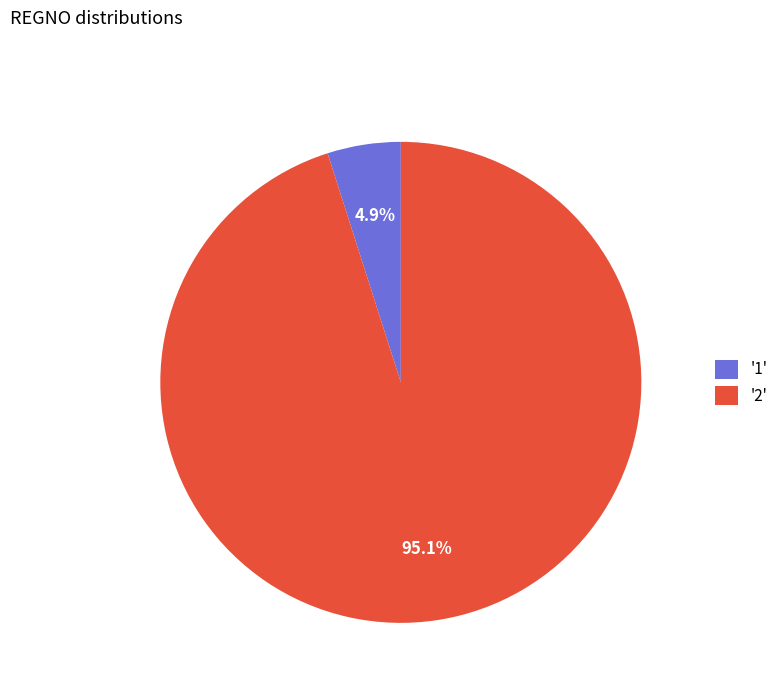

Which has a higher value, '1' or '2'?

'2'